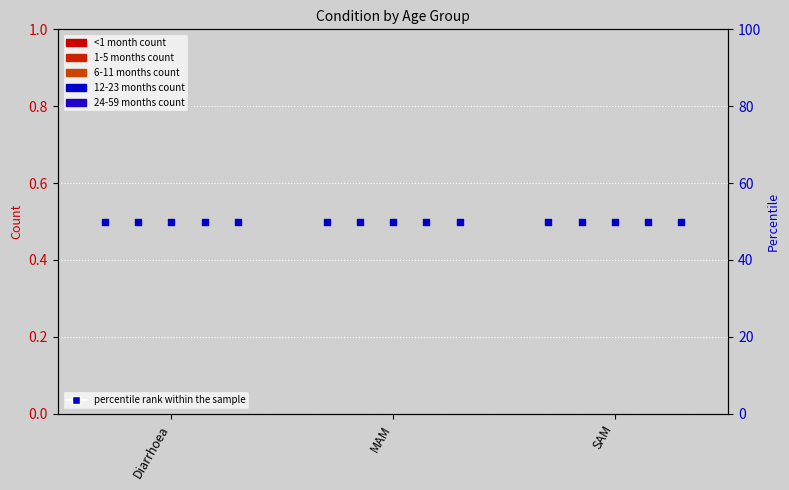

At how many categories does at least one series exceed 39?

3